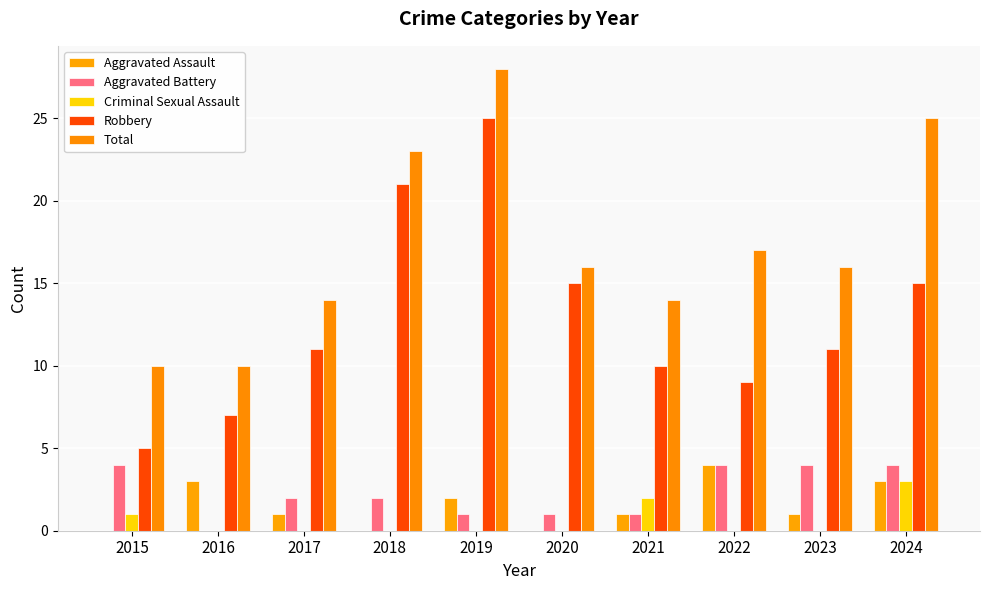

Is it true that Aggravated Assault equals 2 at 2017?

False